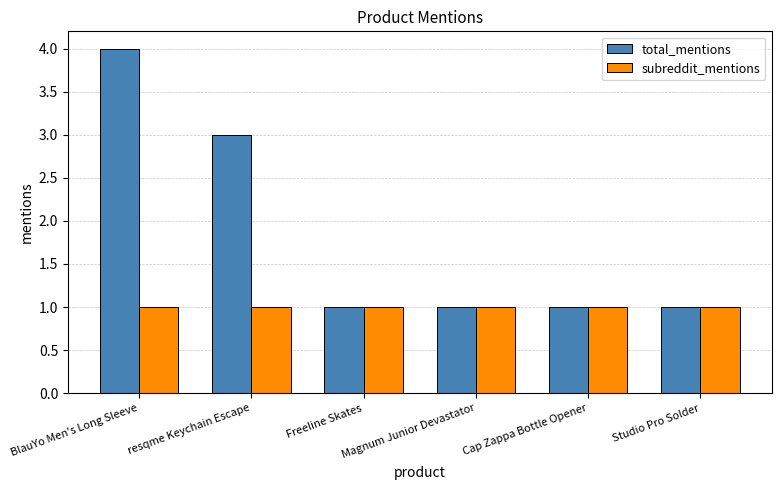

Which series has the largest total across all categories?

total_mentions